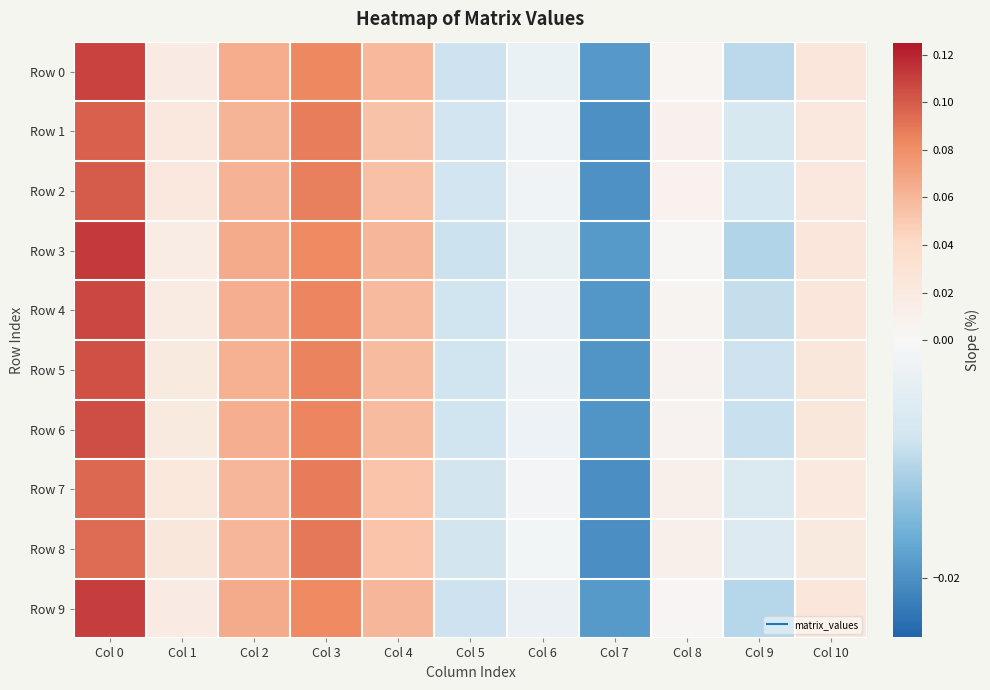

Reading left to right, list all the values displayed in this chart.

Row 0: Col 0=0.1	Col 1=0.0	Col 2=0.1	Col 3=0.1	Col 4=0.1	Col 5=-0.0	Col 6=-0.0	Col 7=-0.0	Col 8=0.0	Col 9=-0.0	Col 10=0.0
Row 1: Col 0=0.1	Col 1=0.0	Col 2=0.1	Col 3=0.1	Col 4=0.1	Col 5=-0.0	Col 6=-0.0	Col 7=-0.0	Col 8=0.0	Col 9=-0.0	Col 10=0.0
Row 2: Col 0=0.1	Col 1=0.0	Col 2=0.1	Col 3=0.1	Col 4=0.1	Col 5=-0.0	Col 6=-0.0	Col 7=-0.0	Col 8=0.0	Col 9=-0.0	Col 10=0.0
Row 3: Col 0=0.1	Col 1=0.0	Col 2=0.1	Col 3=0.1	Col 4=0.1	Col 5=-0.0	Col 6=-0.0	Col 7=-0.0	Col 8=0.0	Col 9=-0.0	Col 10=0.0
Row 4: Col 0=0.1	Col 1=0.0	Col 2=0.1	Col 3=0.1	Col 4=0.1	Col 5=-0.0	Col 6=-0.0	Col 7=-0.0	Col 8=0.0	Col 9=-0.0	Col 10=0.0
Row 5: Col 0=0.1	Col 1=0.0	Col 2=0.1	Col 3=0.1	Col 4=0.1	Col 5=-0.0	Col 6=-0.0	Col 7=-0.0	Col 8=0.0	Col 9=-0.0	Col 10=0.0
Row 6: Col 0=0.1	Col 1=0.0	Col 2=0.1	Col 3=0.1	Col 4=0.1	Col 5=-0.0	Col 6=-0.0	Col 7=-0.0	Col 8=0.0	Col 9=-0.0	Col 10=0.0
Row 7: Col 0=0.1	Col 1=0.0	Col 2=0.1	Col 3=0.1	Col 4=0.1	Col 5=-0.0	Col 6=-0.0	Col 7=-0.0	Col 8=0.0	Col 9=-0.0	Col 10=0.0
Row 8: Col 0=0.1	Col 1=0.0	Col 2=0.1	Col 3=0.1	Col 4=0.1	Col 5=-0.0	Col 6=-0.0	Col 7=-0.0	Col 8=0.0	Col 9=-0.0	Col 10=0.0
Row 9: Col 0=0.1	Col 1=0.0	Col 2=0.1	Col 3=0.1	Col 4=0.1	Col 5=-0.0	Col 6=-0.0	Col 7=-0.0	Col 8=0.0	Col 9=-0.0	Col 10=0.0